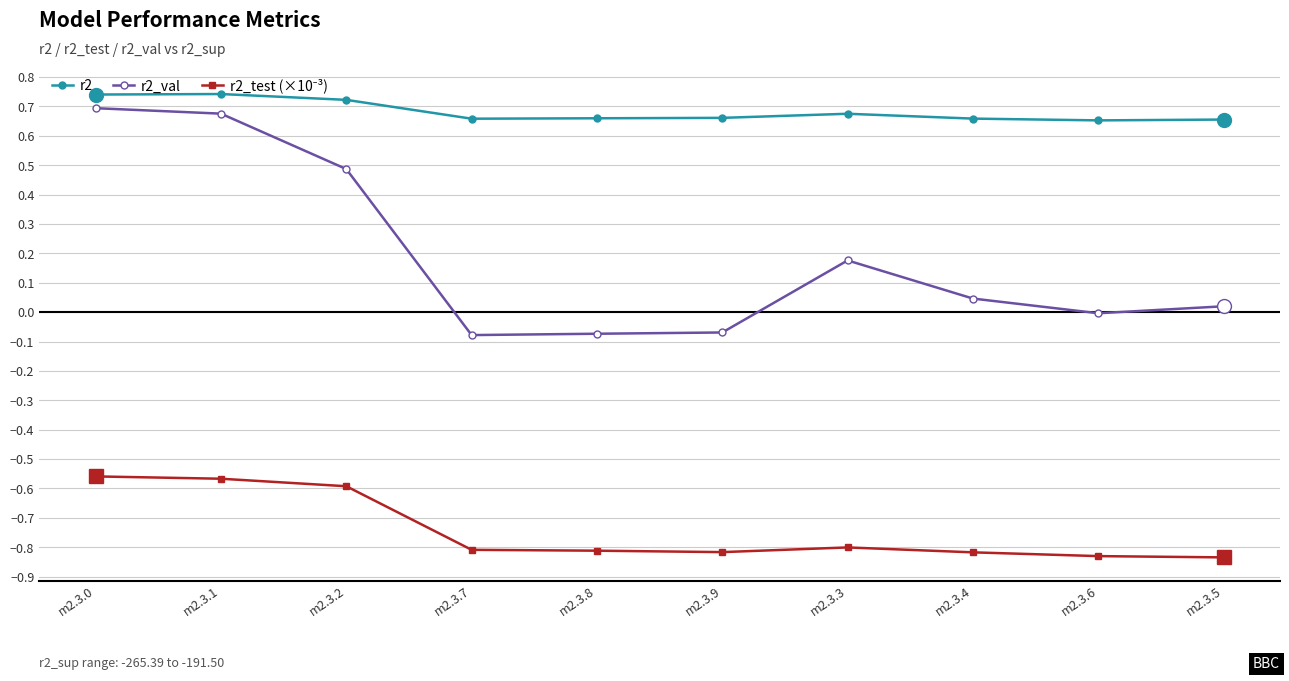

What is the sum of the r2 values at m2.3.9 and m2.3.0?

1.4